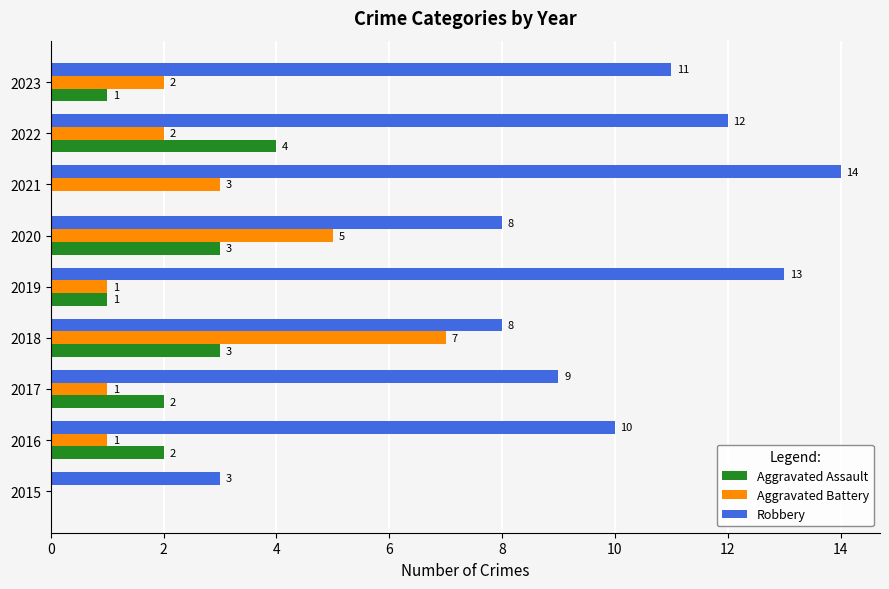

What is the total value across all series at 2015?

3